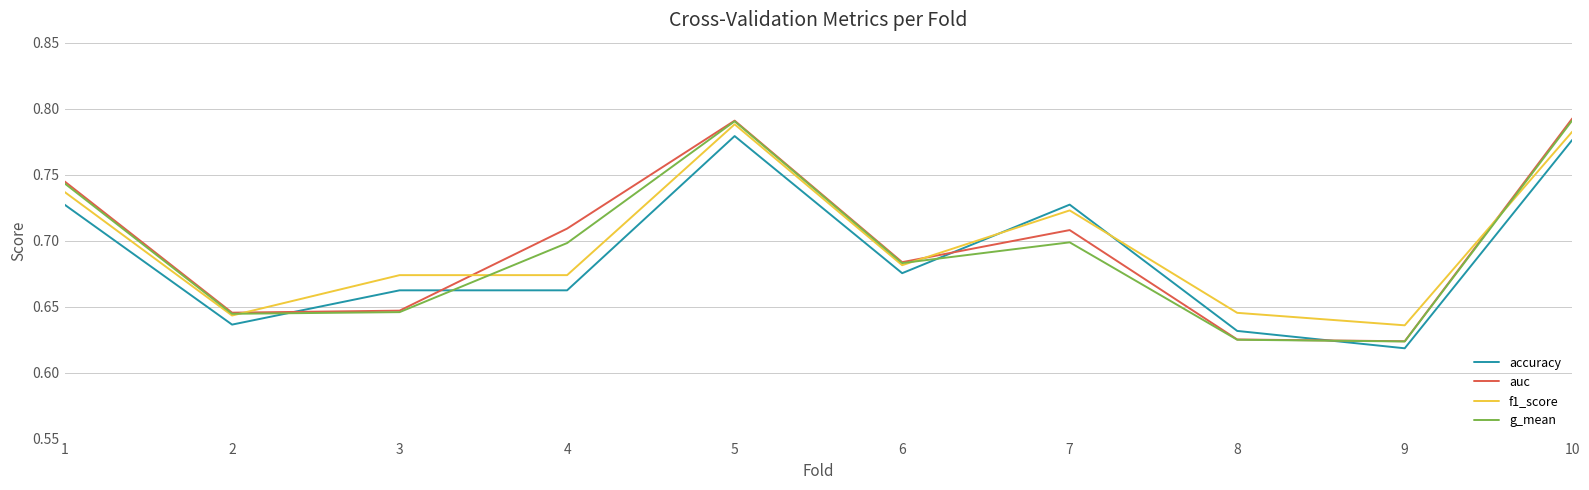

Is it true that auc equals 1.0 at 4?

False